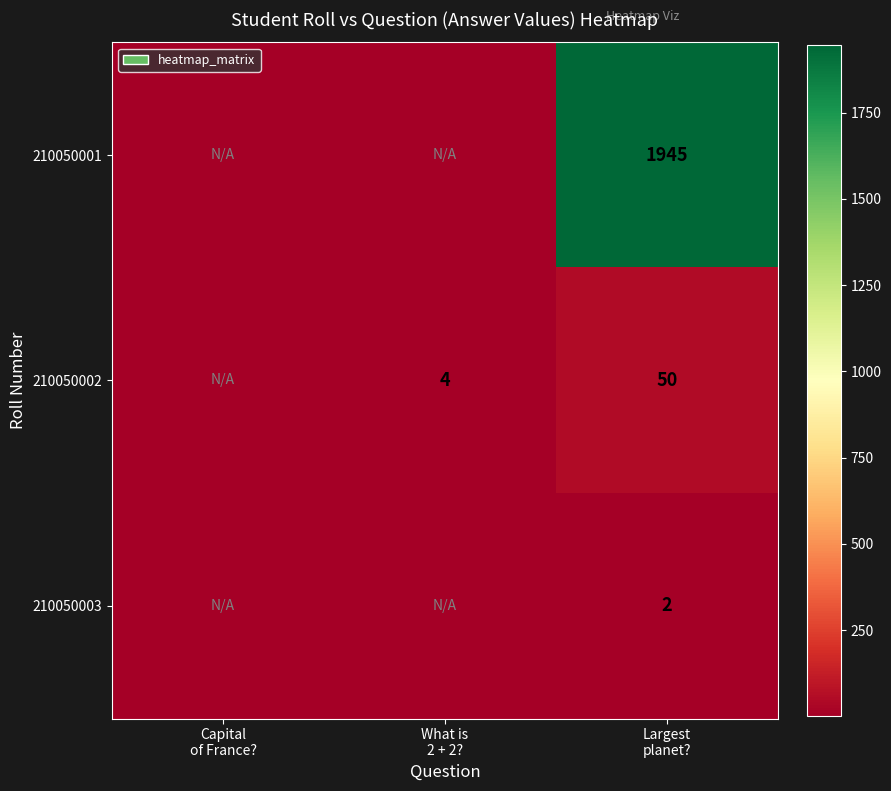

Which has a higher value, Largest
planet? or What is
2 + 2??

Largest
planet?